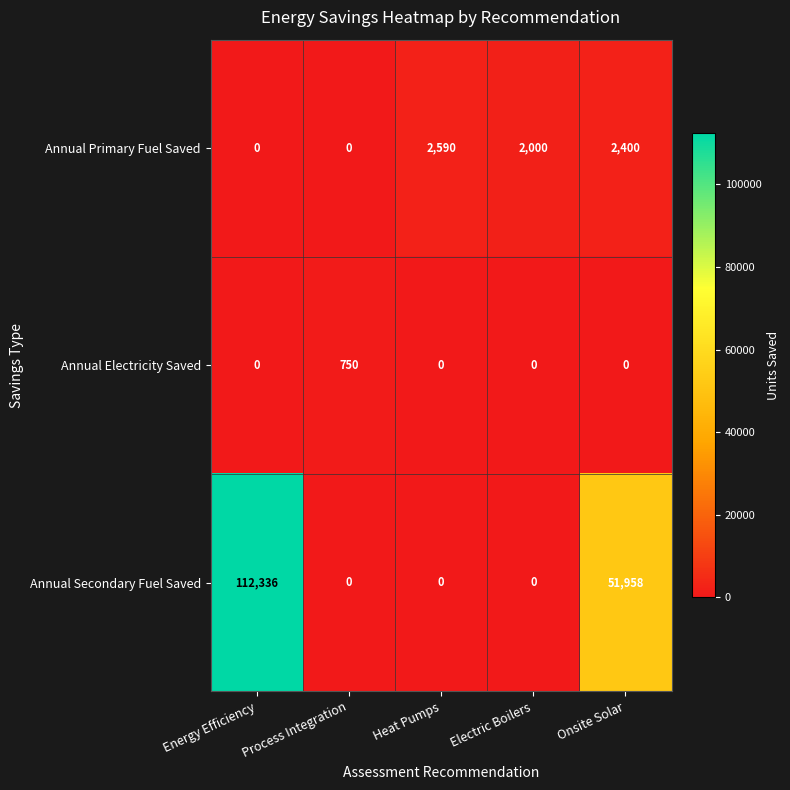

List the series in order of their peak value, highest first.

Annual Secondary Fuel Saved, Annual Primary Fuel Saved, Annual Electricity Saved